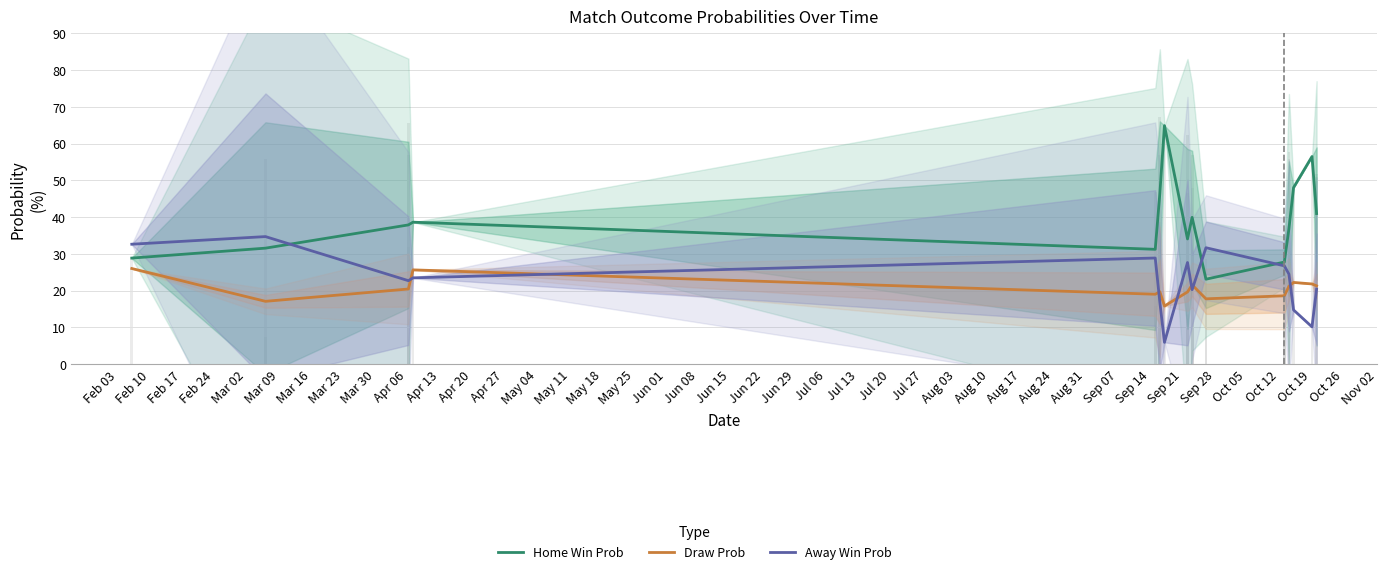

What is the average value of the Home Win Prob series?

39.1